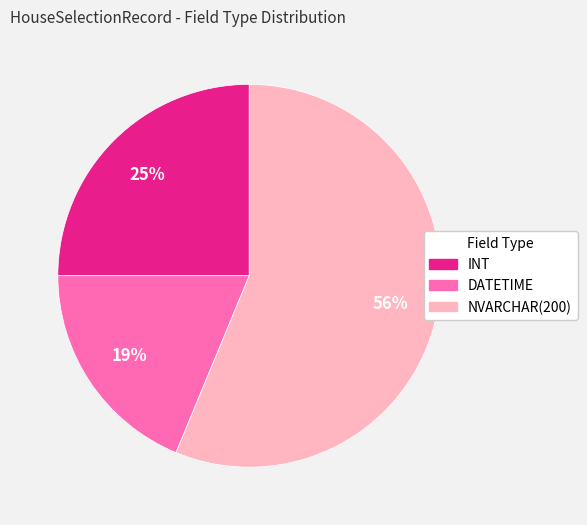

Approximately how many times larger is the value at INT compared to DATETIME?

1.3